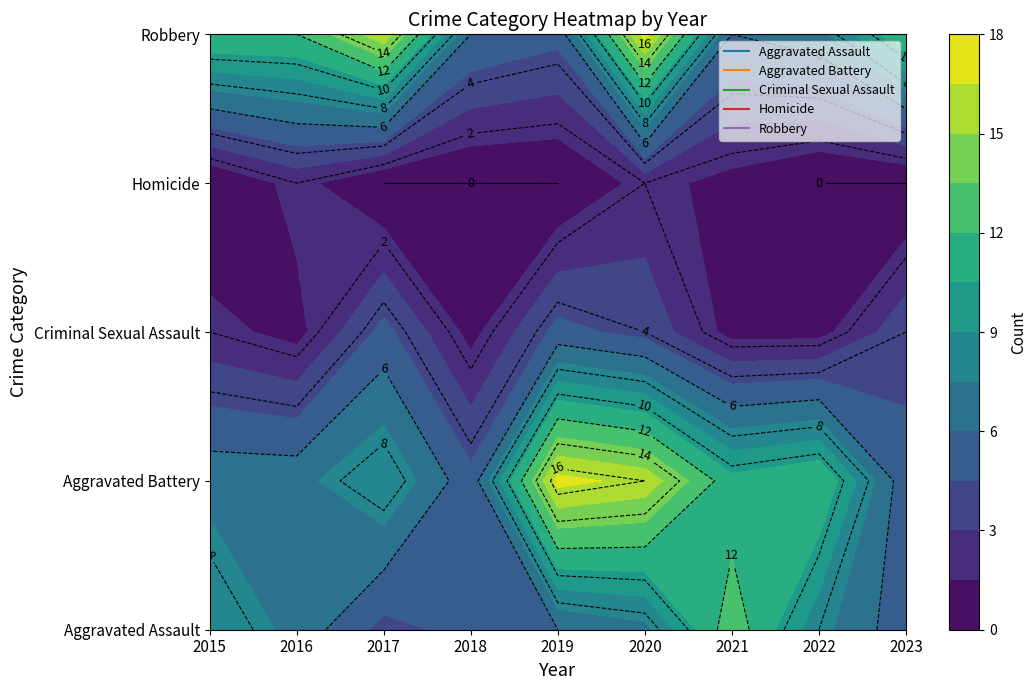

At which label does Aggravated Assault reach its minimum?

2017